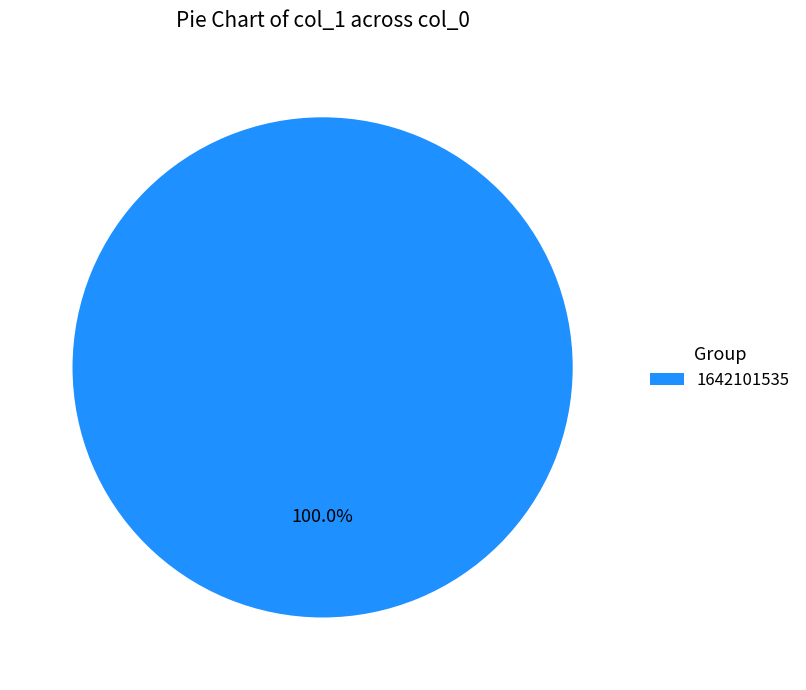

Rank the categories by value from highest to lowest.

1642101535